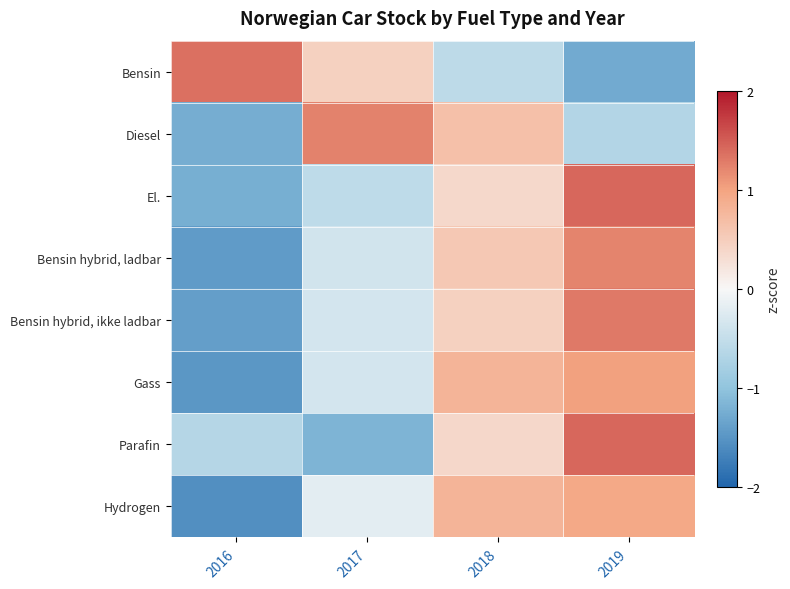

How many data points does each series have?

4